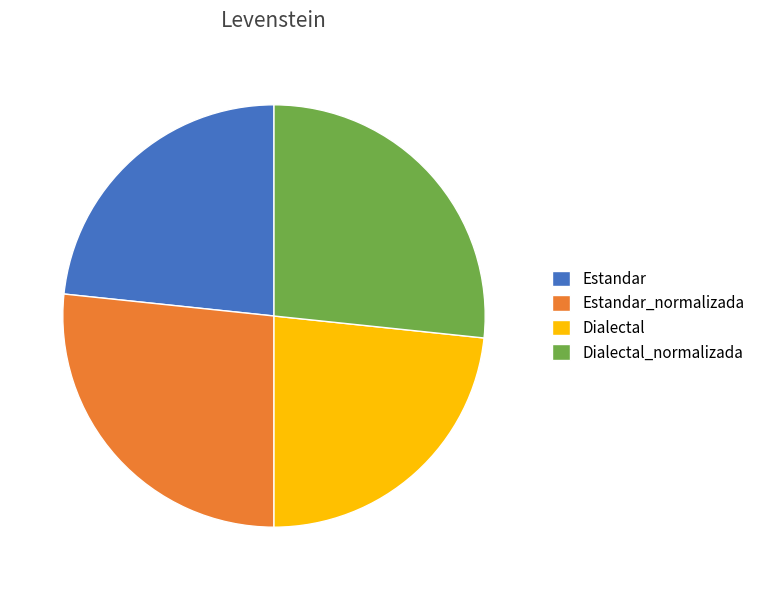

Which has a higher value, Dialectal or Dialectal_normalizada?

Dialectal_normalizada